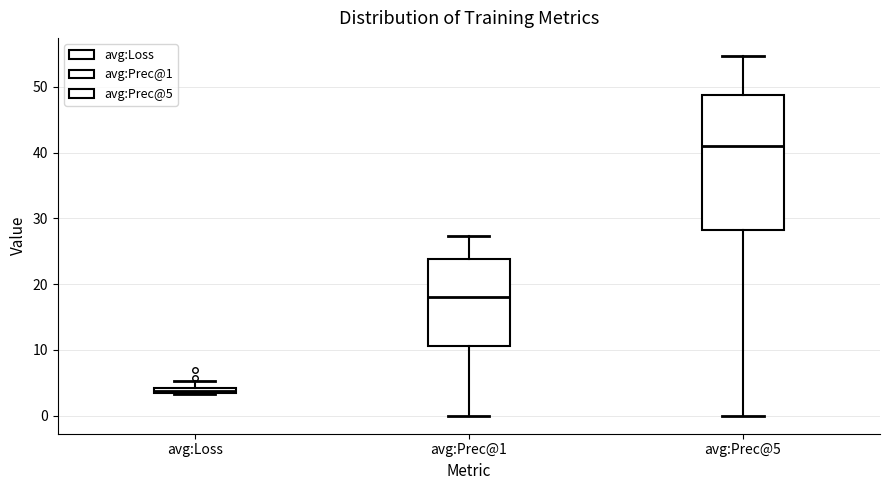

Comparing the boxes themselves (not the whiskers), which one is the tallest?

avg:Prec@5